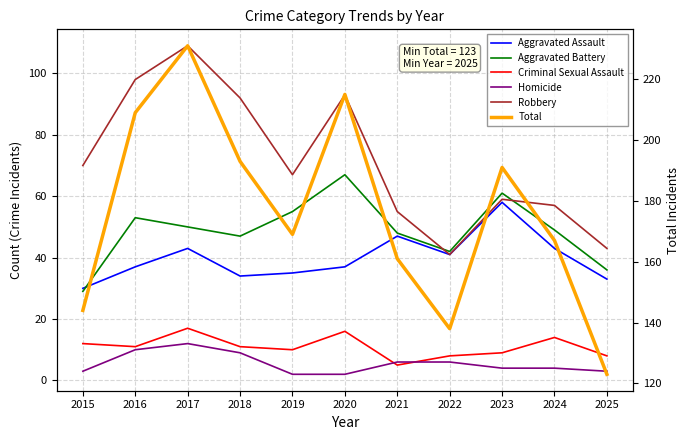

At which label is Aggravated Battery closest to 48?

2021